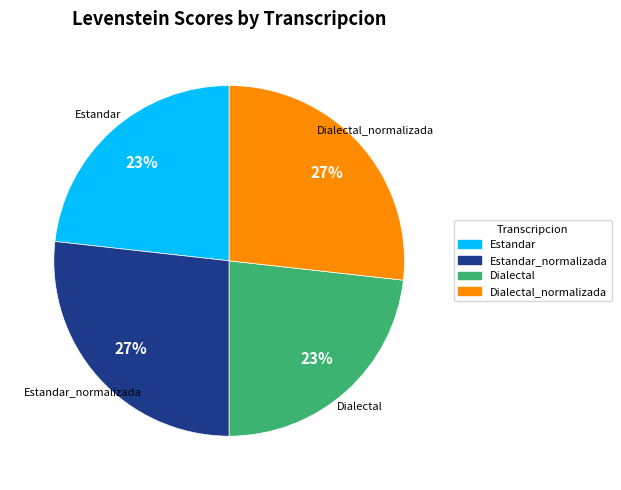

Does any single category account for the majority?

No